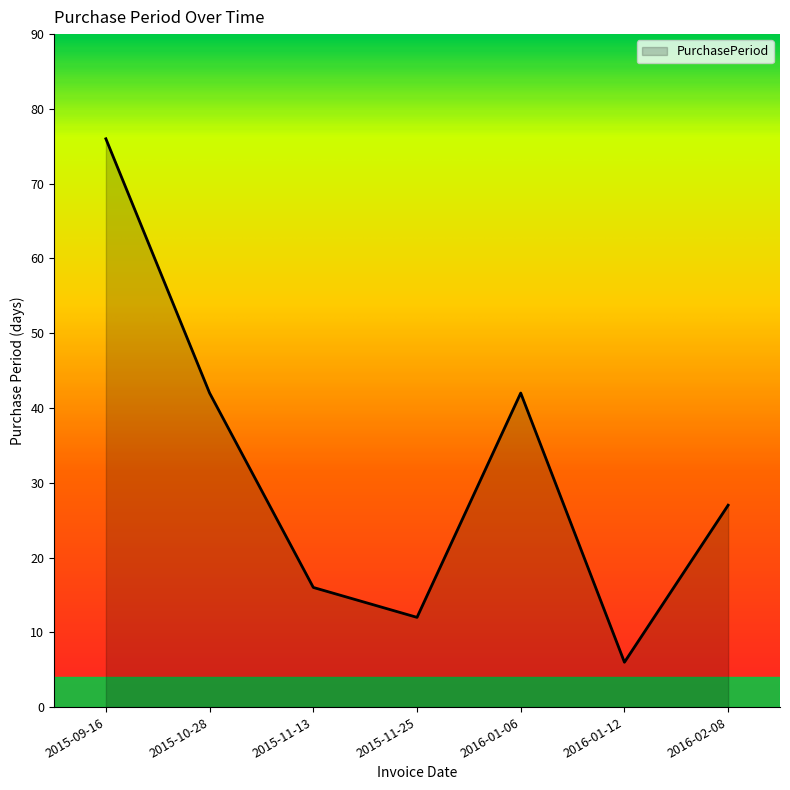

Which has a higher value, 2015-09-16 or 2015-11-25?

2015-09-16